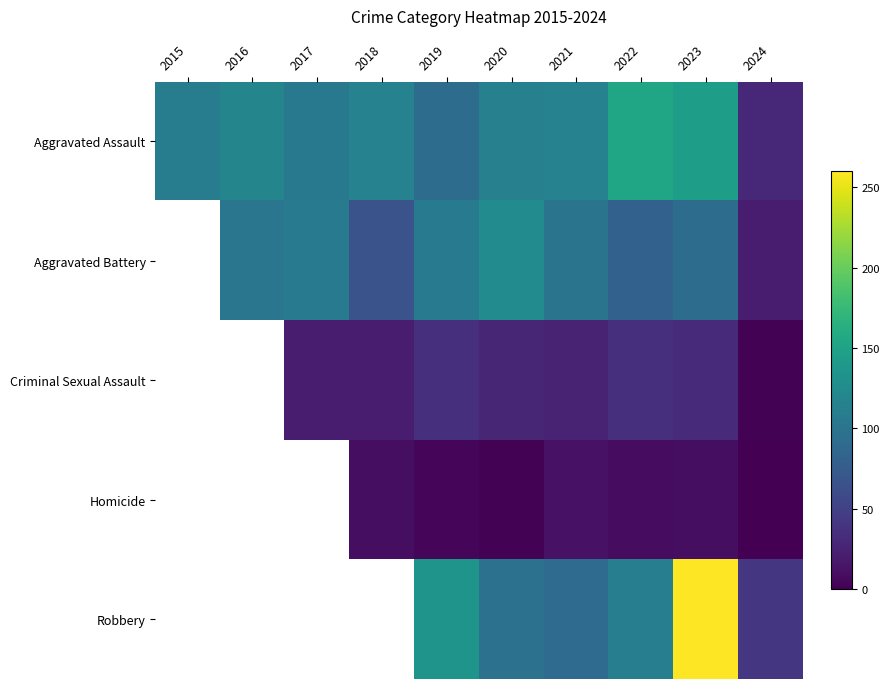

What is the spread (max minus min) of values at 2020?

123.0